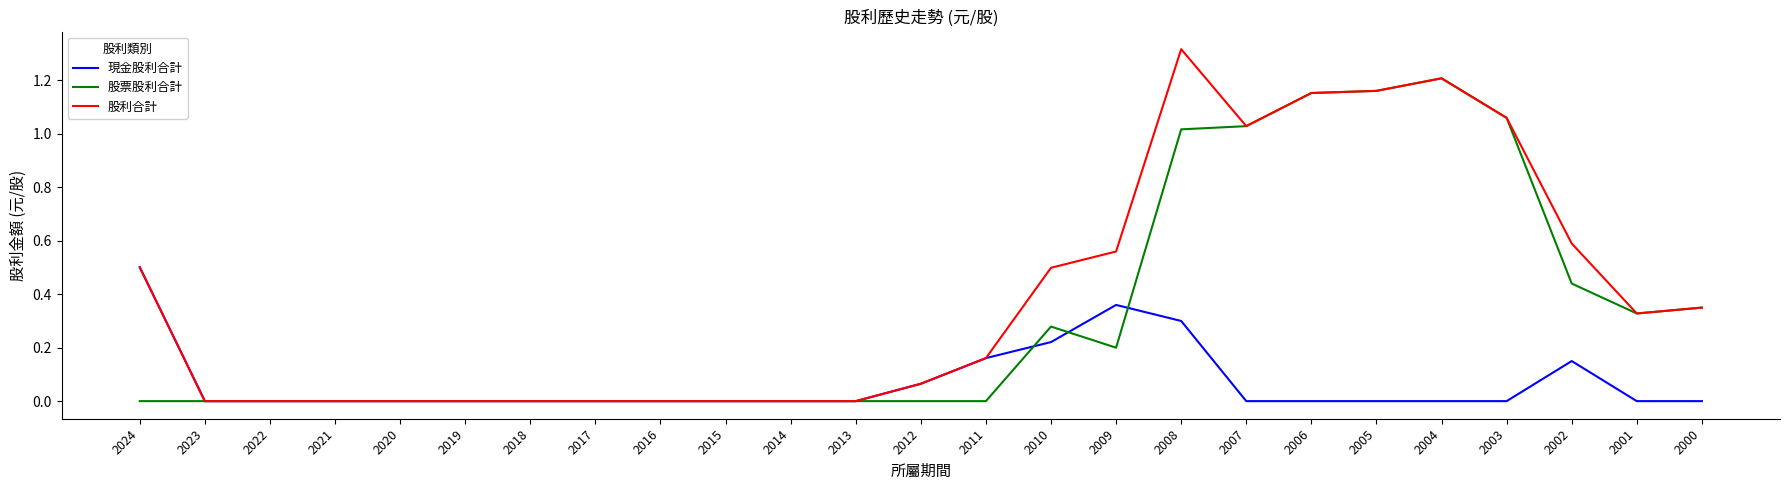

List the series in order of their peak value, lowest first.

現金股利合計, 股票股利合計, 股利合計